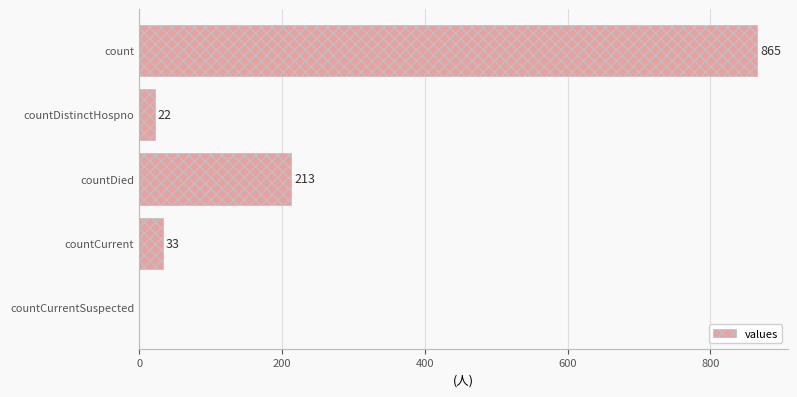

What is the maximum value shown in the chart?

865